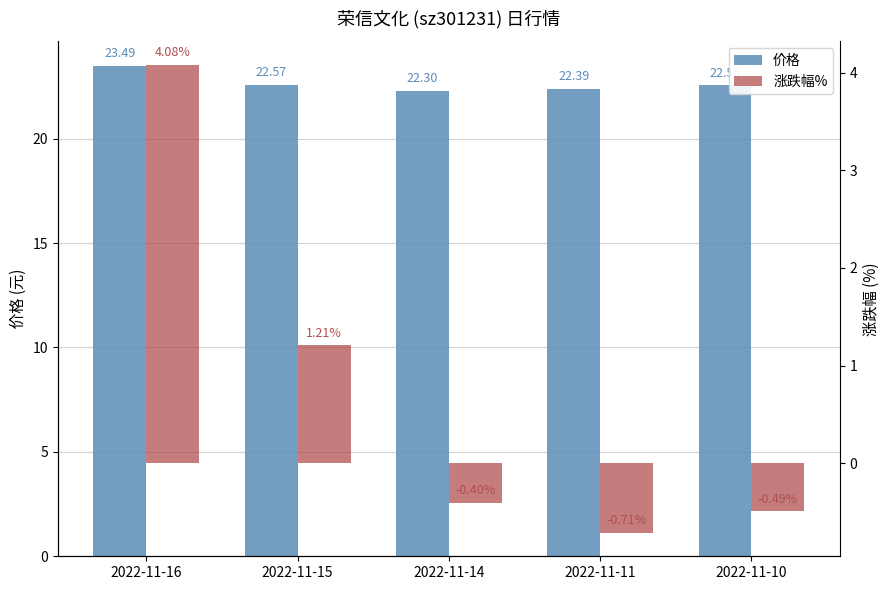

At which label does 价格 reach its peak?

2022-11-16